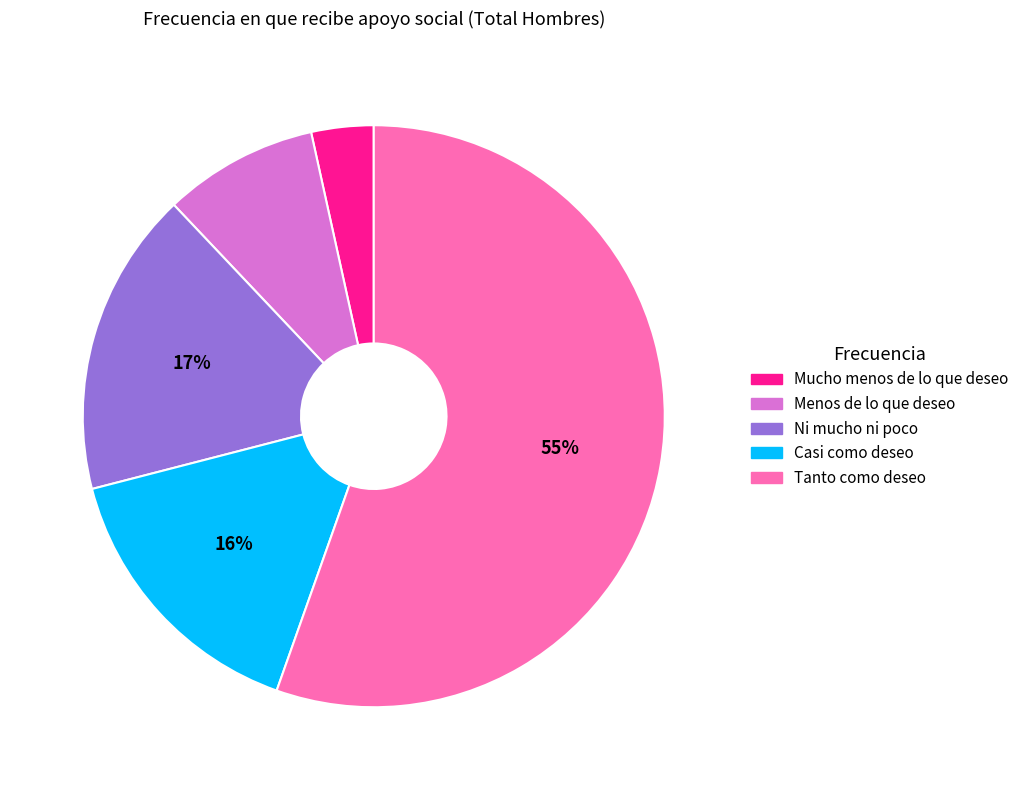

Which has a higher value, Menos de lo que deseo or Mucho menos de lo que deseo?

Menos de lo que deseo